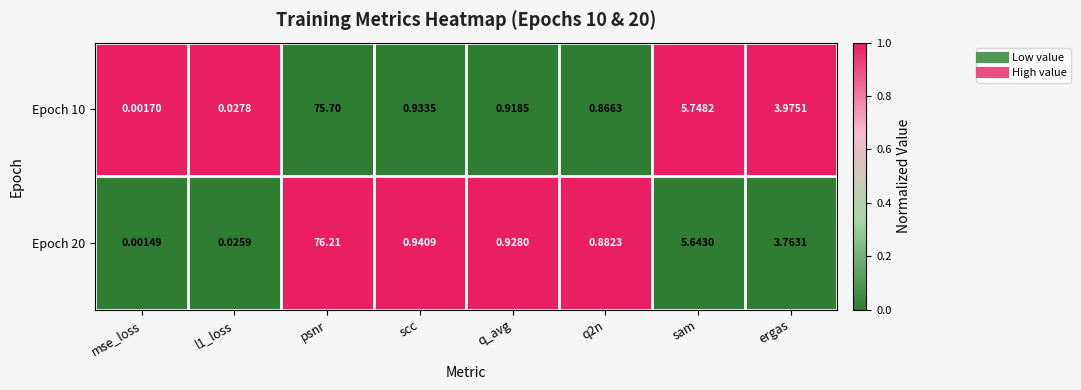

At which category is the sum across all series the highest?

psnr